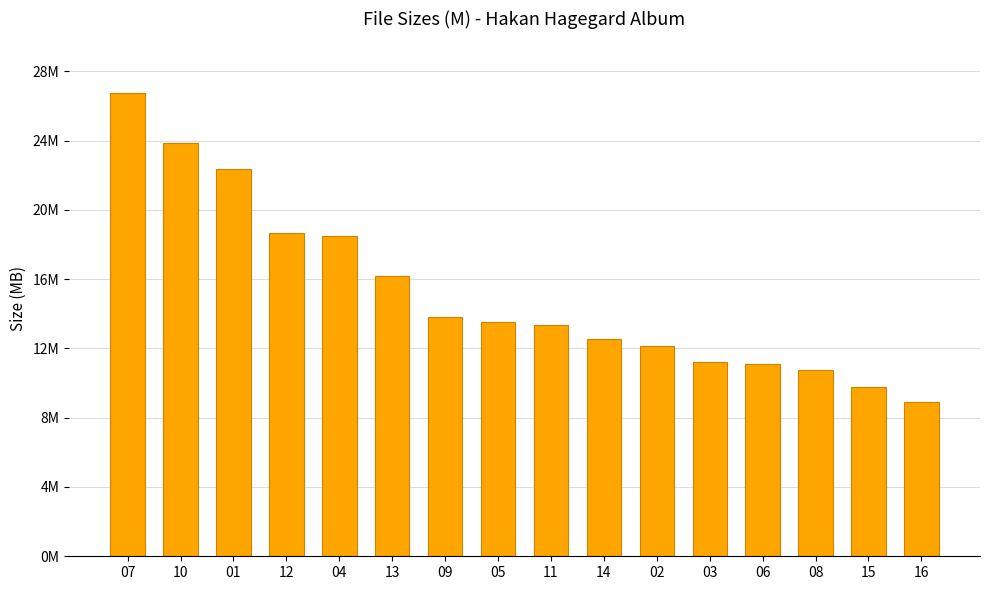

What is the change in value from 05 to 03?

-2.4